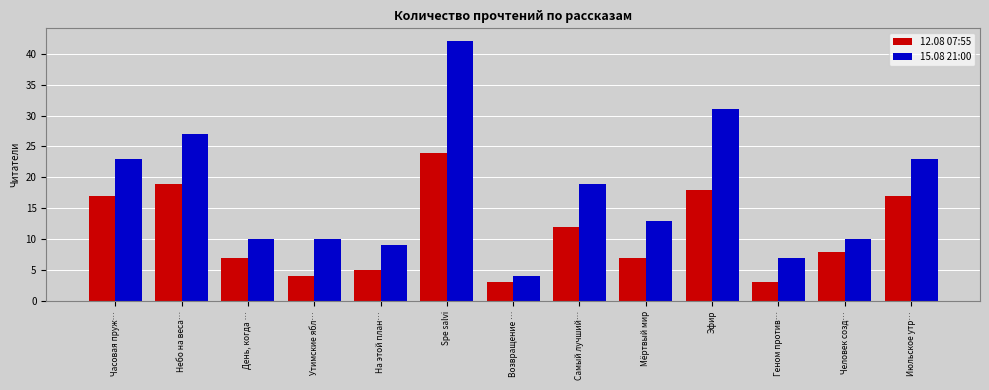

Are the bars grouped side by side (vs. stacked)?

Yes